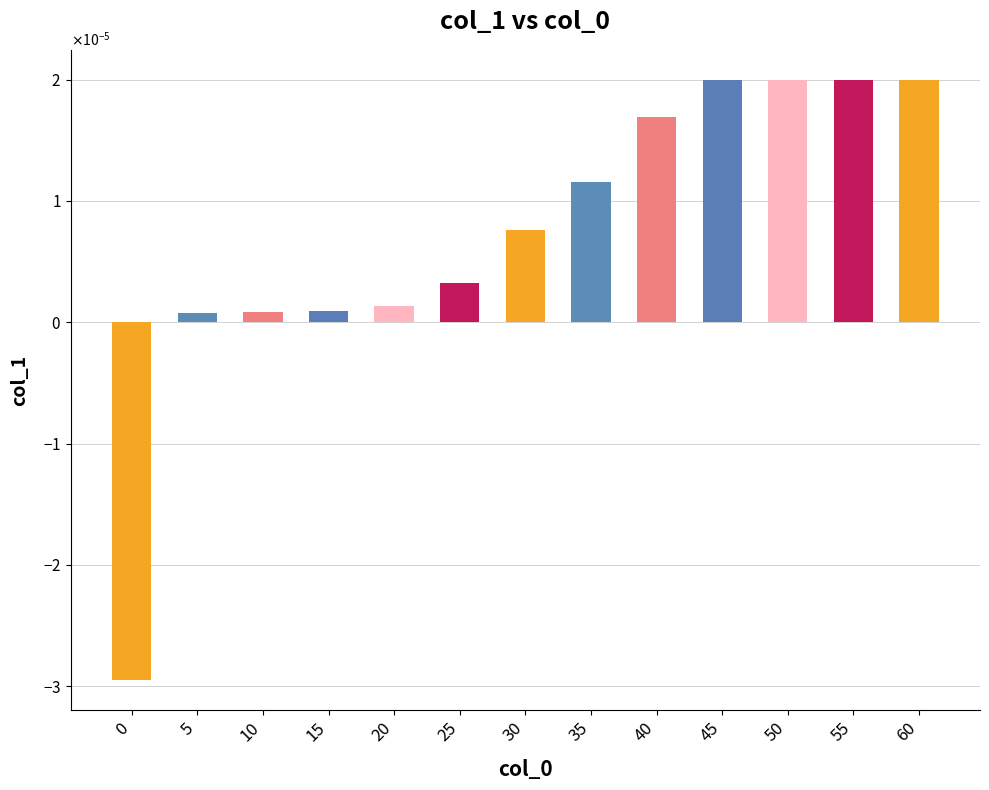

Are the bars horizontal?

No